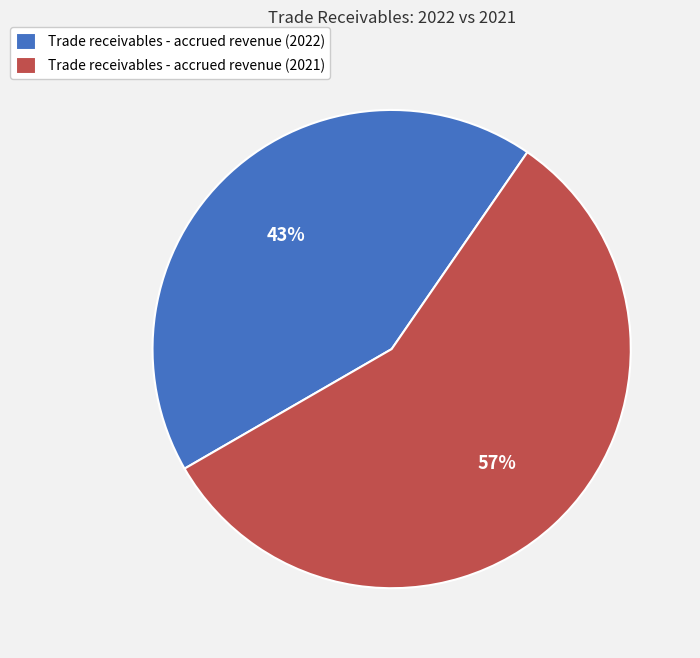

The Trade receivables - accrued revenue (2022) slice represents 43% of the pie. True or false?

True